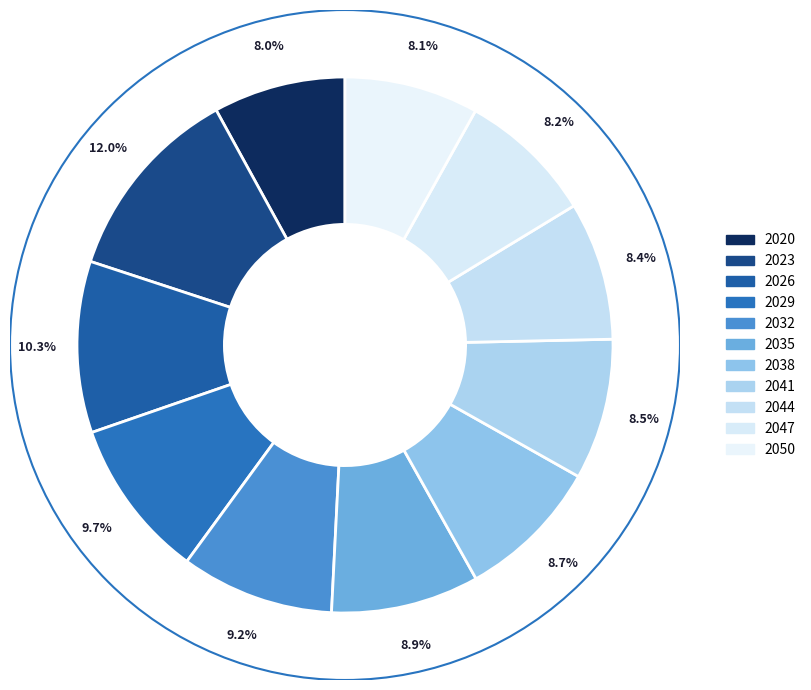

What is the total percentage of 2023 and 2029?

21.6%